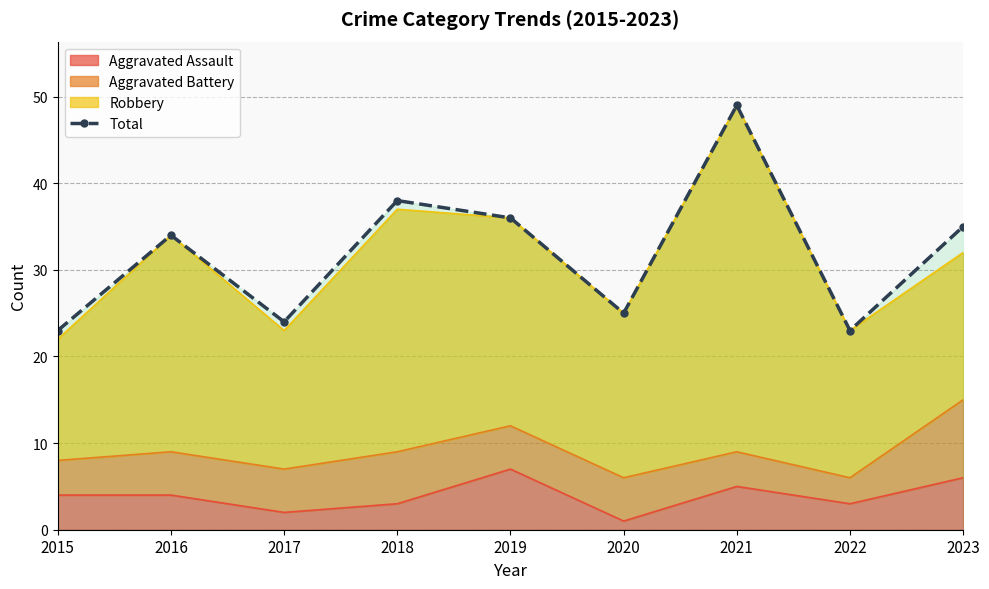

At which category does the data reach its first local valley?

2017